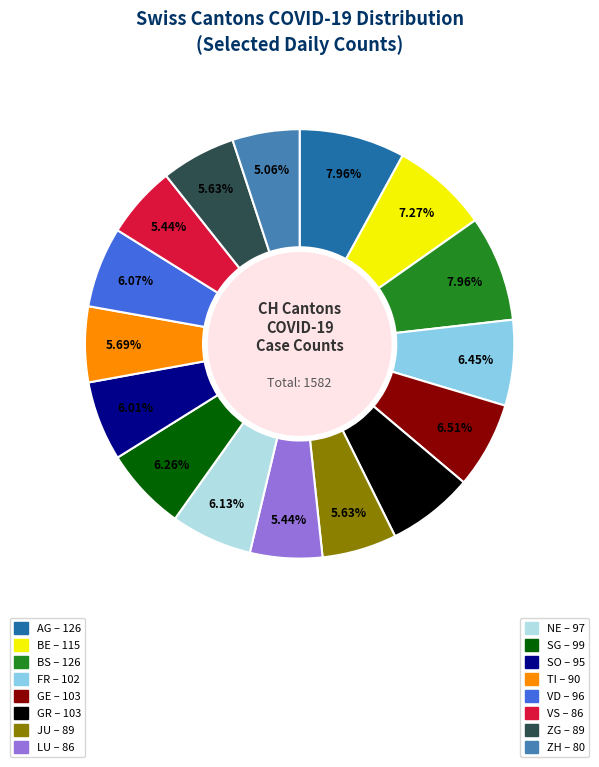

Is there a majority slice in this chart?

No